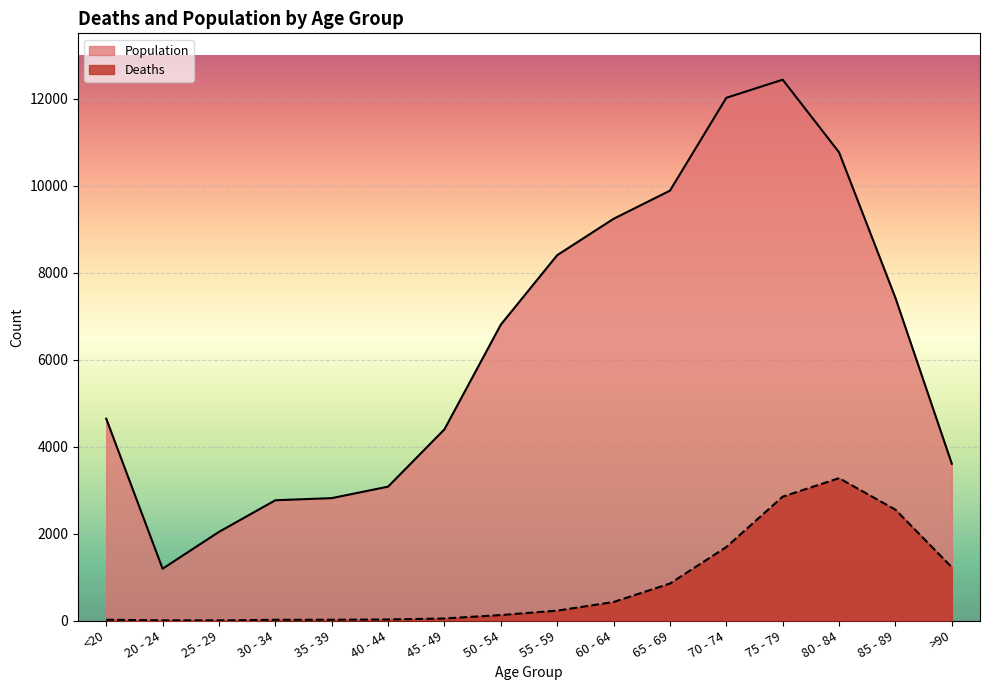

Is it true that Deaths equals 1224 at >90?

True